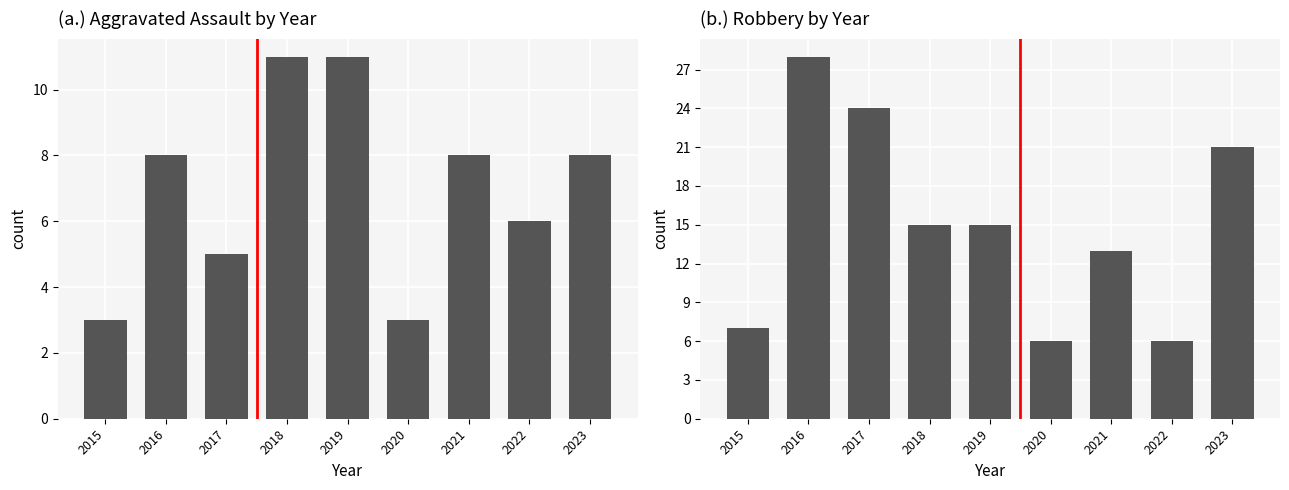

What is the difference between the maximum and minimum values in the Aggravated Assault series?

8